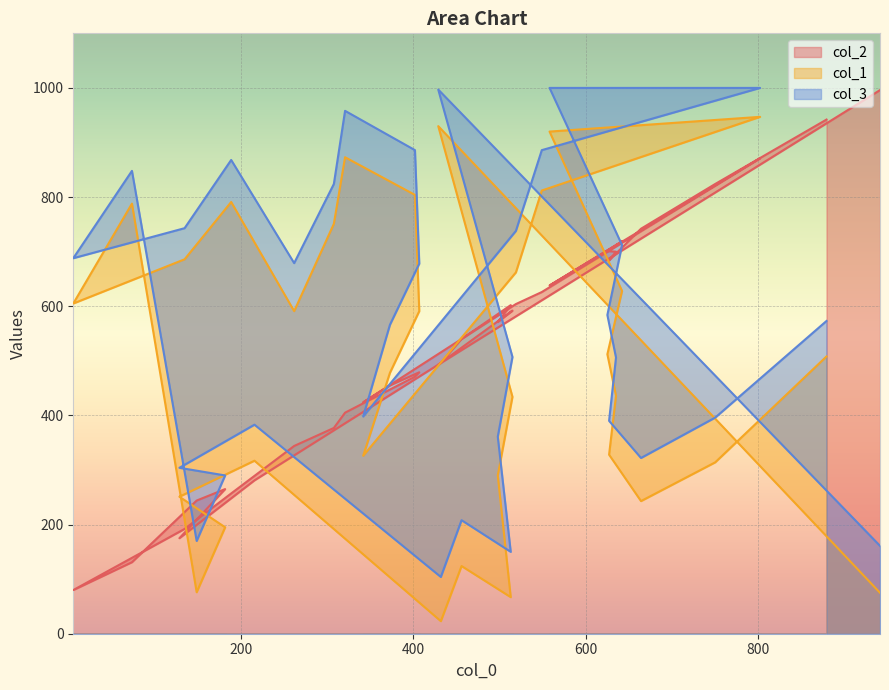

What is the difference between the maximum and minimum values in the col_1 series?

924